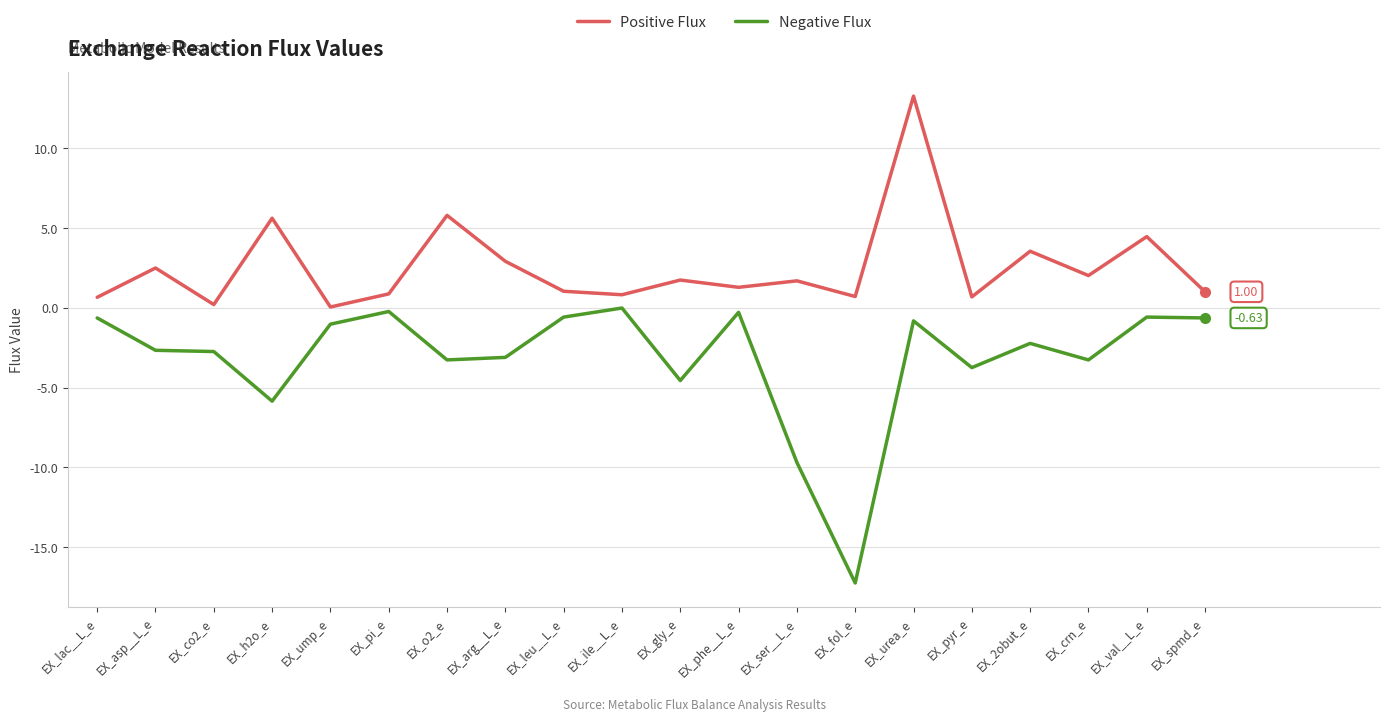

The value of Positive Flux at EX_h2o_e is 8.8. True or false?

False